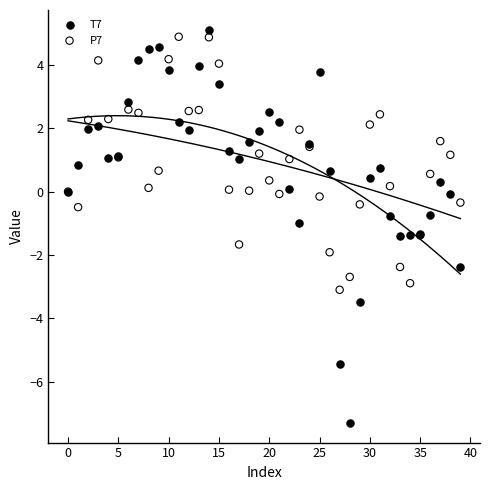

Which series has the widest spread of Y values?

T7